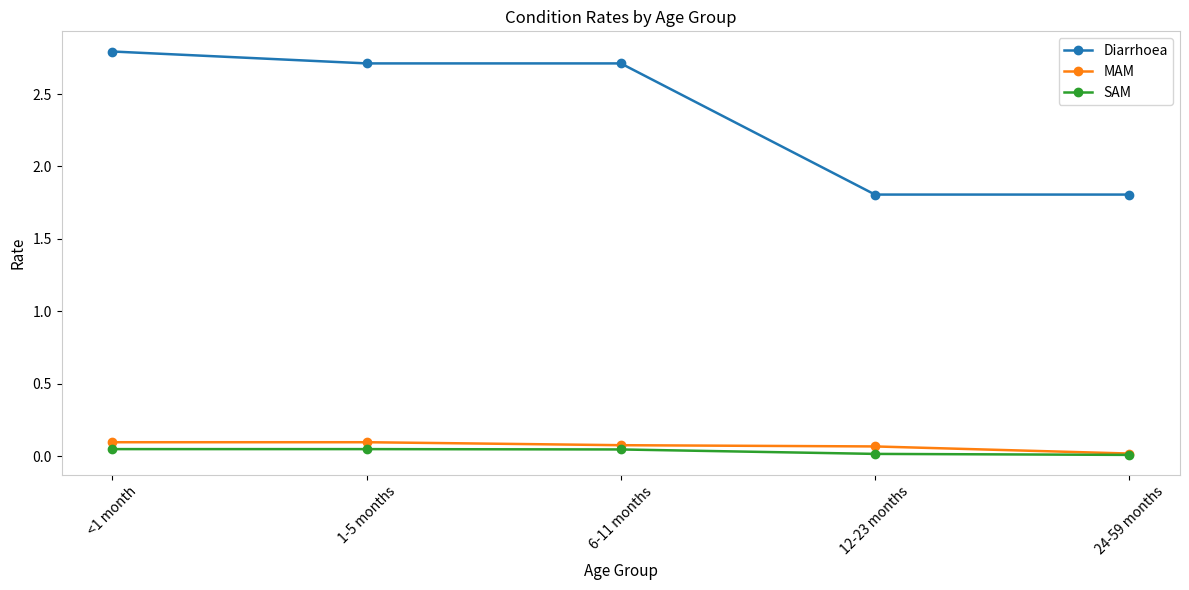

What is the maximum value shown in the chart?

2.8